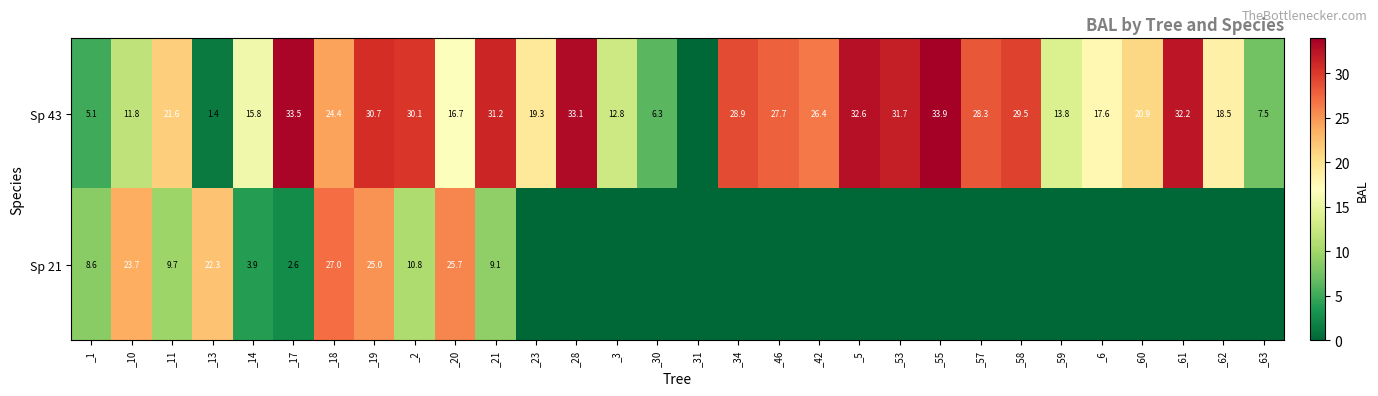

What is the total value across all series at _18?

51.4